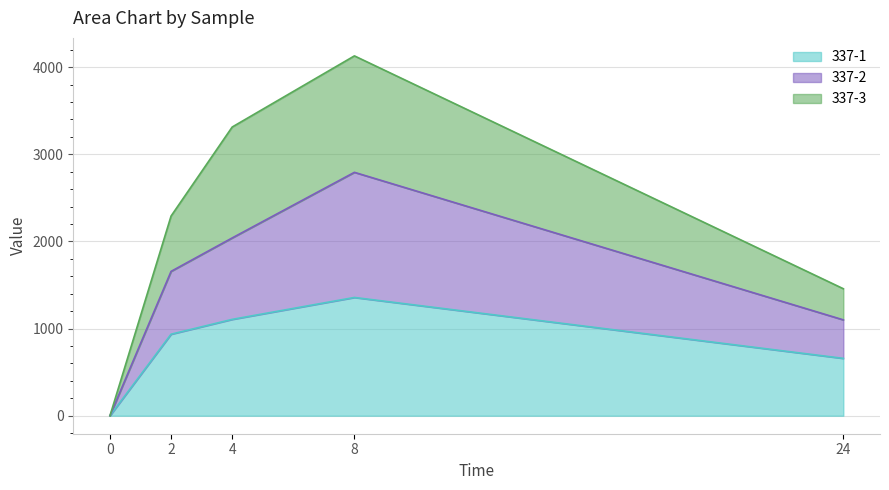

Is it true that 337-1 equals 658.1 at 24?

True